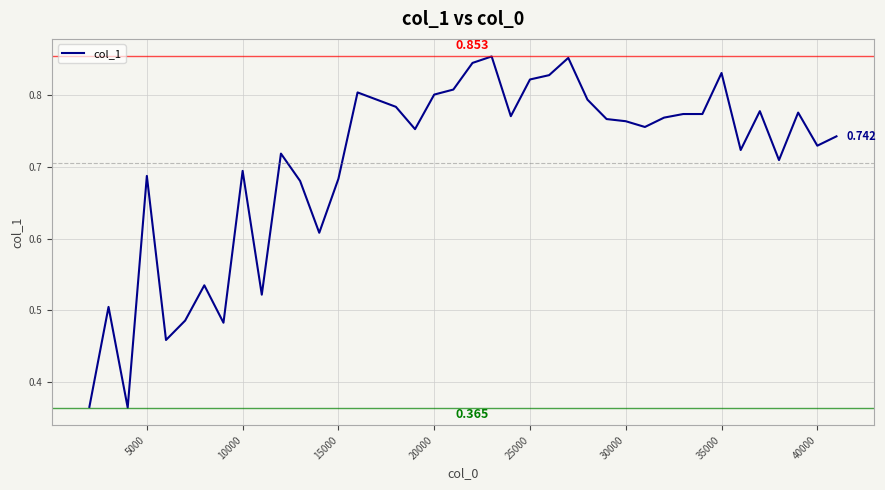

How many lines are shown in the chart?

1